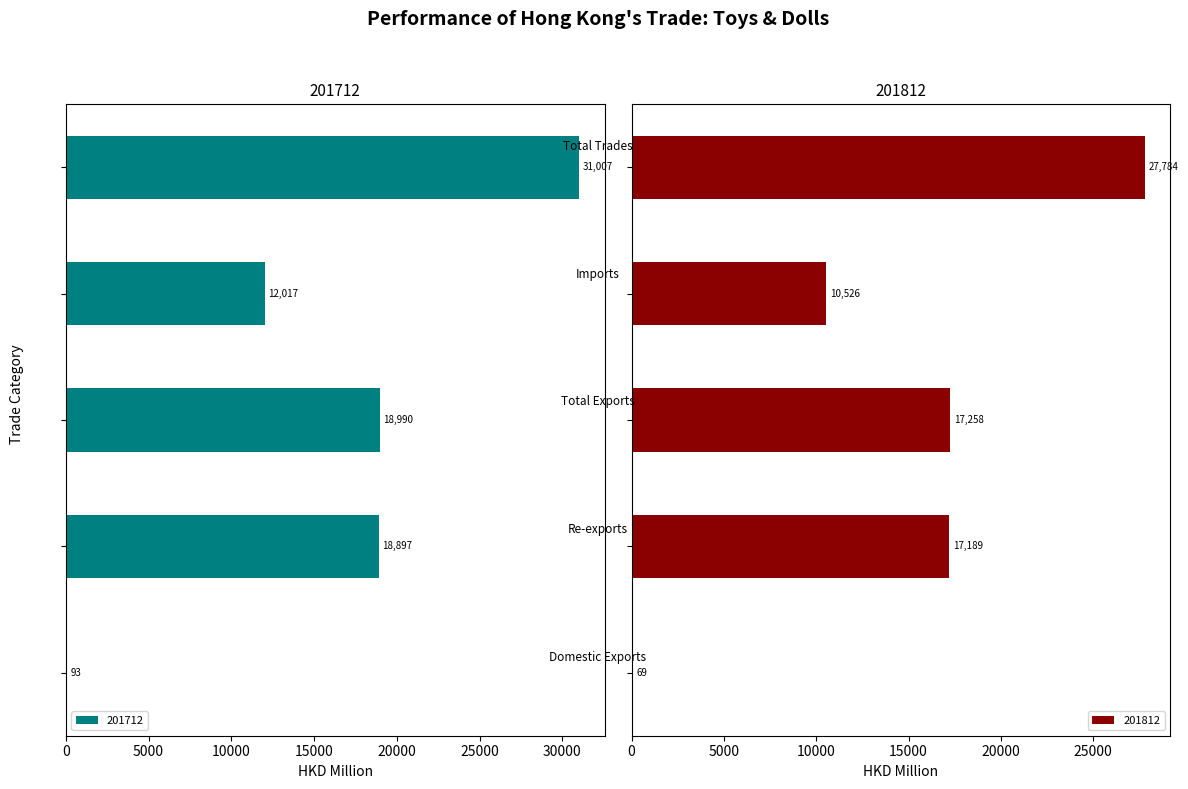

Where does the 201812 series first go above 17188?

Re-exports